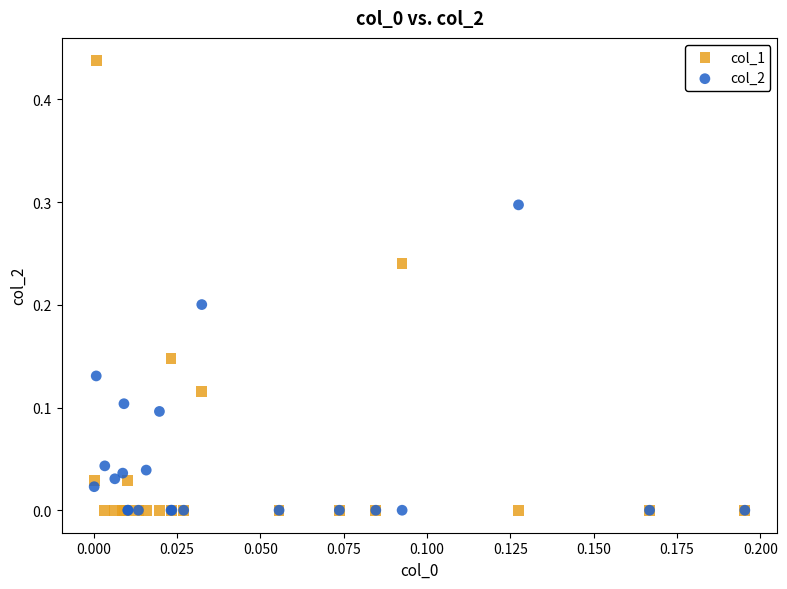

Which series contains the highest Y value?

col_1